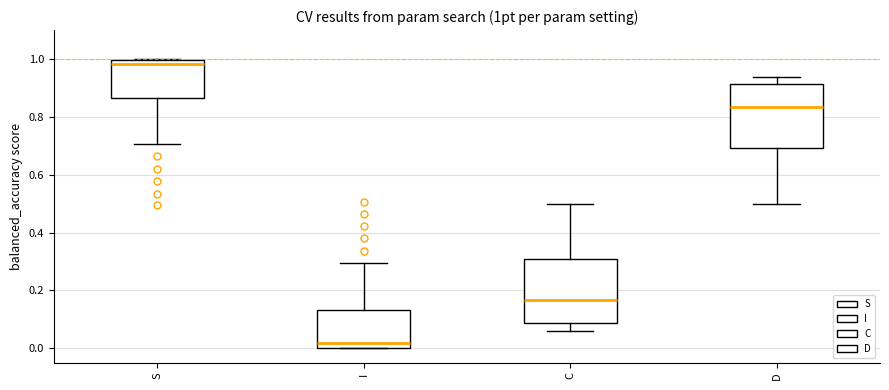

Where is the lower edge of the box for S on the y-axis? The values are not printed on the chart, so give them approximately, as read against the axis.

0.86